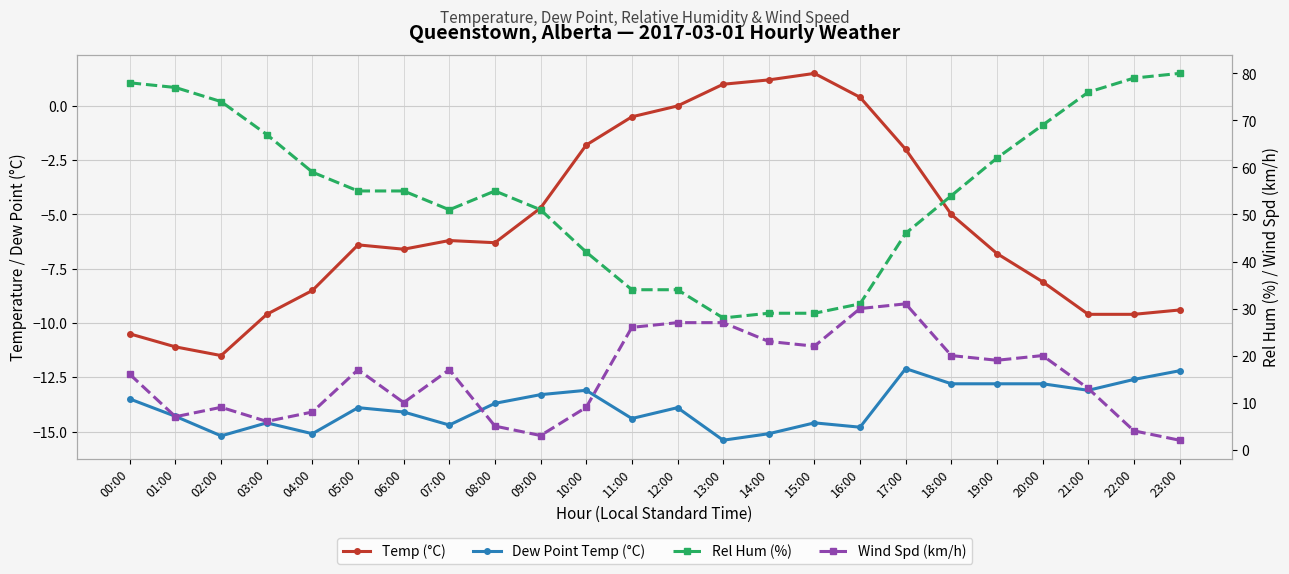

What is the greatest value displayed?

80.0